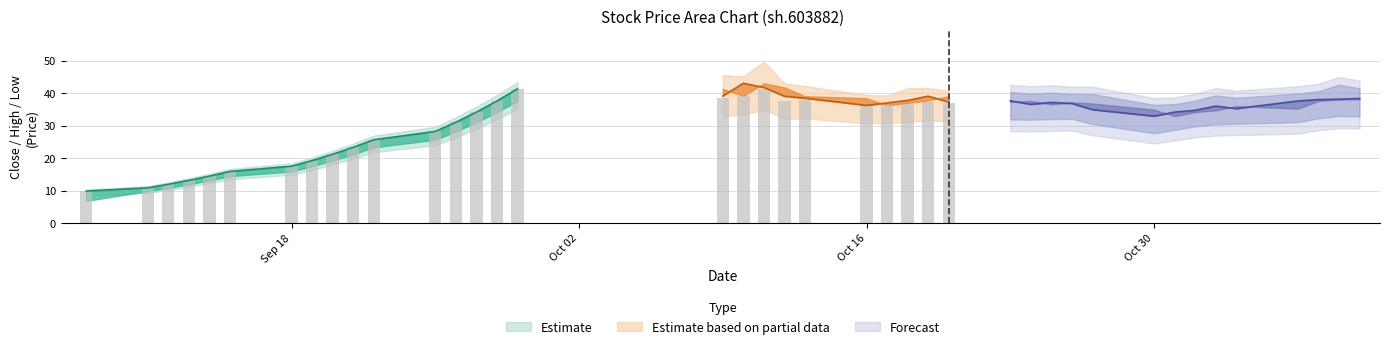

What is the difference between the high values at 14 and 38?

2.6